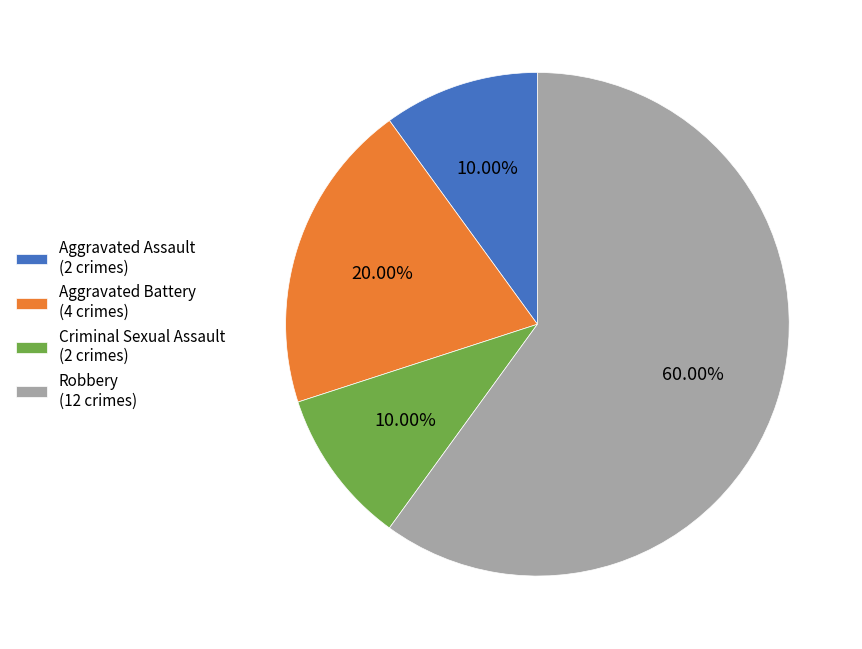

To the nearest percent, what percentage of the pie is Aggravated Assault?

10%